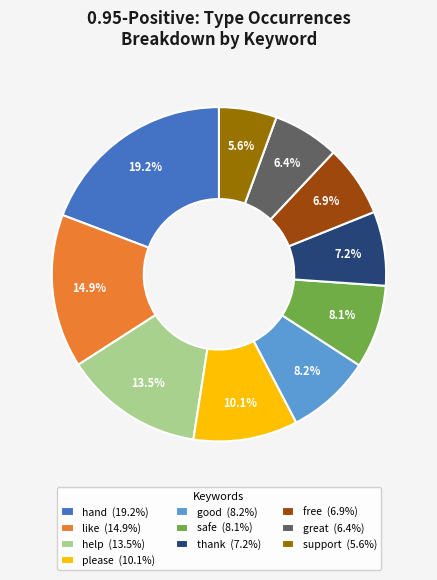

Combined, do support and like account for over 50%?

No